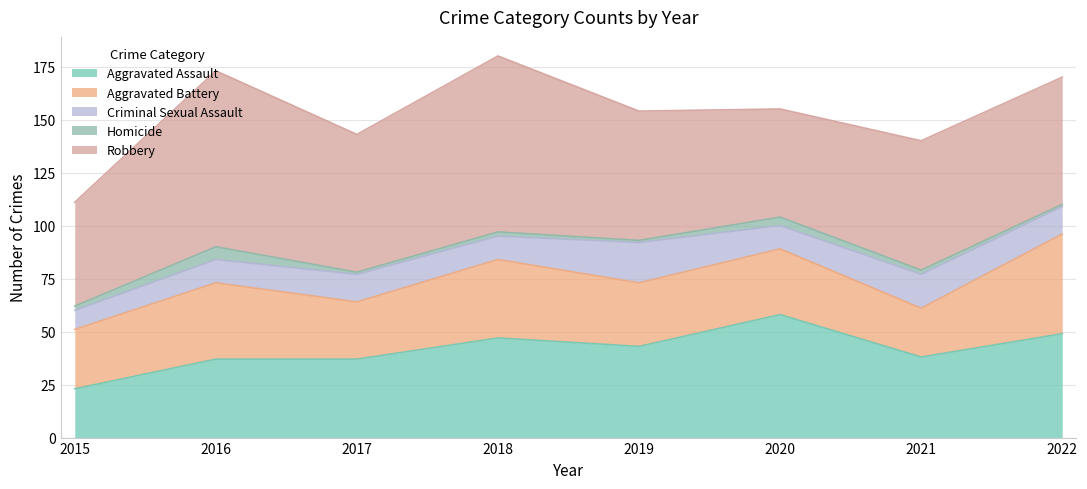

True or false: Criminal Sexual Assault and Homicide intersect in this chart.

False